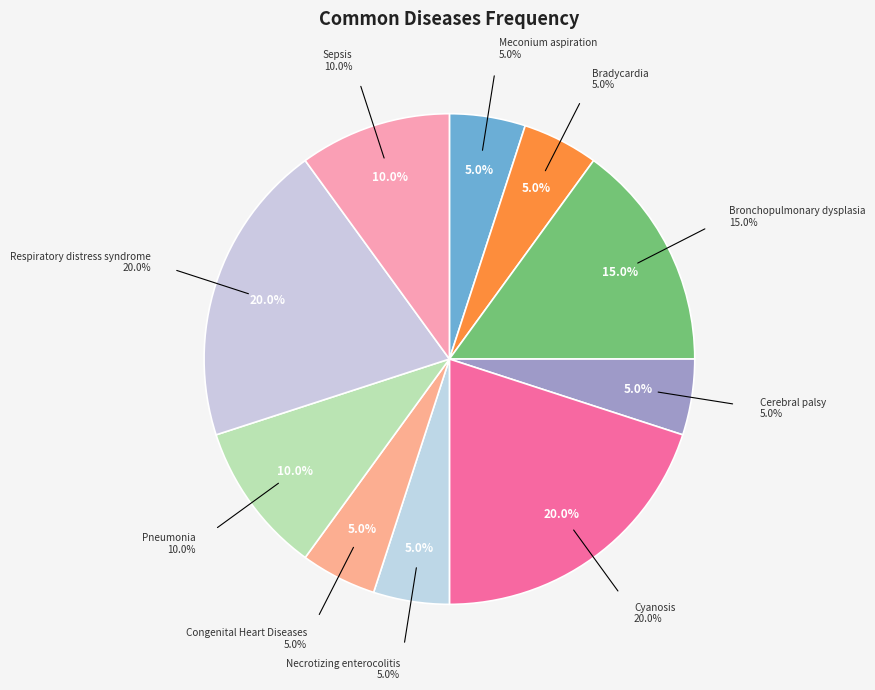

To the nearest percent, what is the average slice percentage?

10%